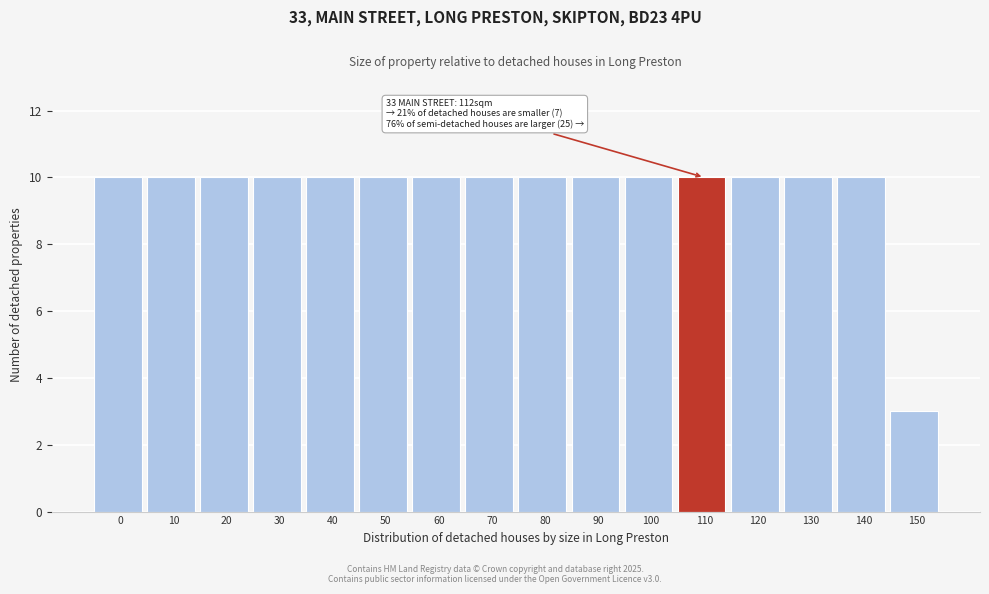

Reading left to right, extract all data points from this chart.

10	10	10	10	10	10	10	10	10	10	10	10	10	10	10	3